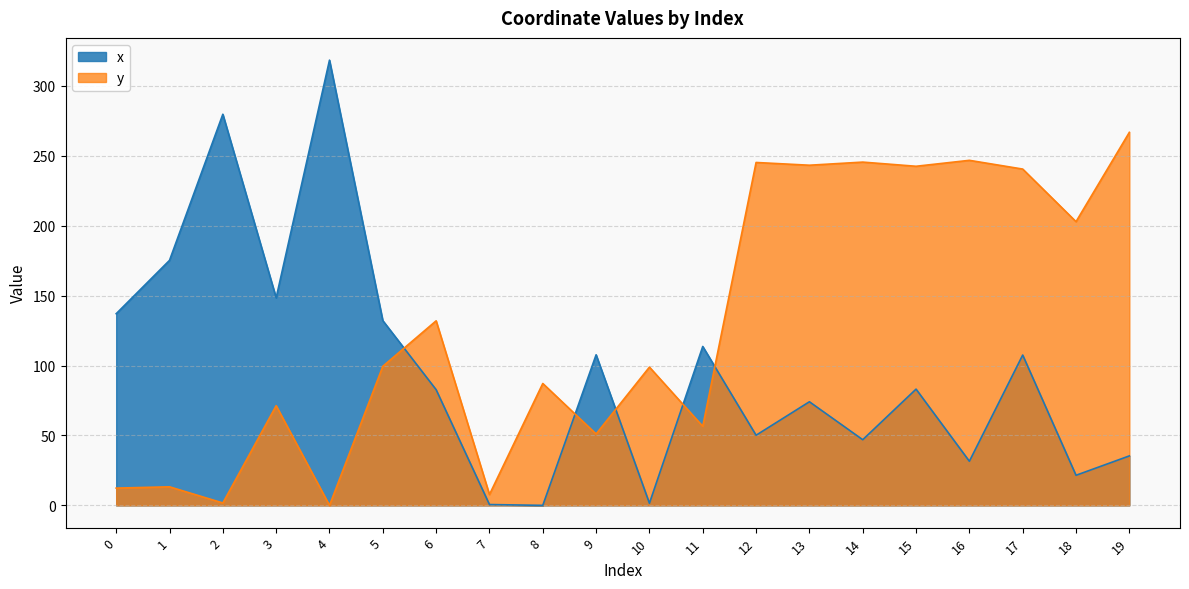

Is it true that y equals 45.5 at 3?

False